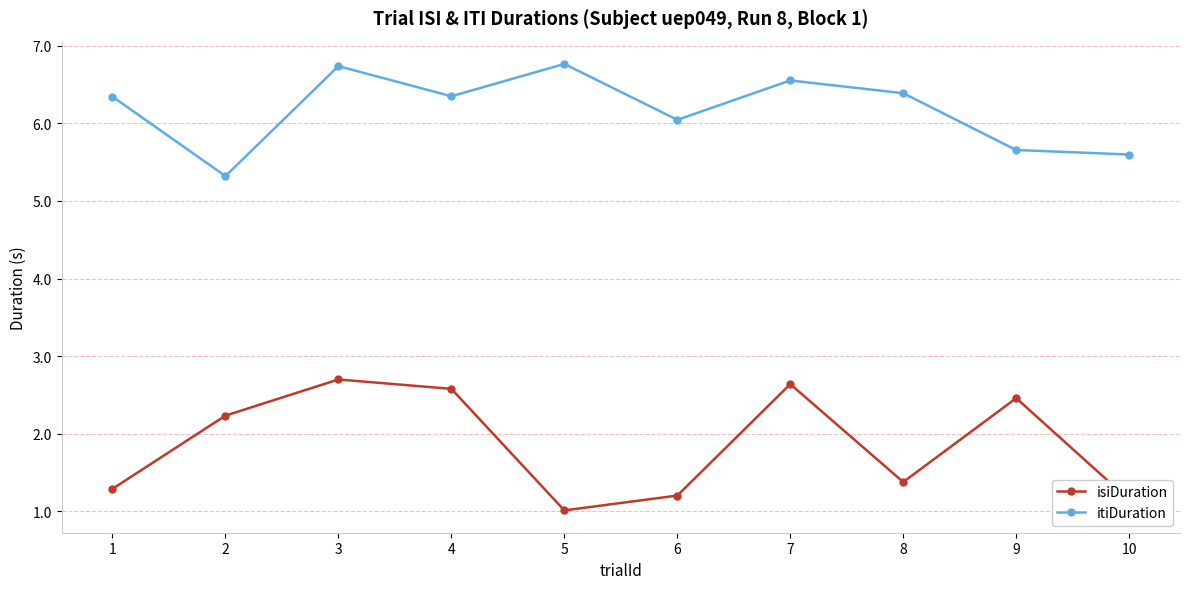

Rank the categories by isiDuration value from highest to lowest.

3, 7, 4, 9, 2, 8, 1, 6, 10, 5